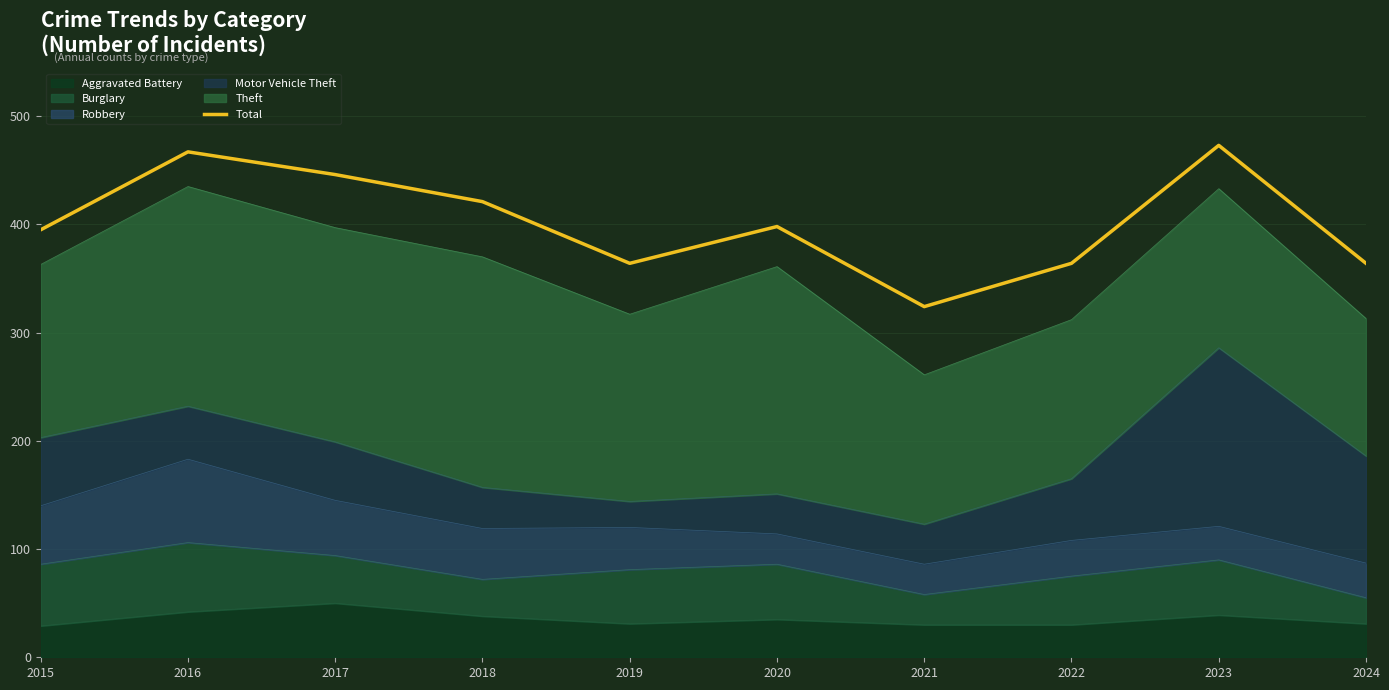

What is the maximum value shown in the chart?

473